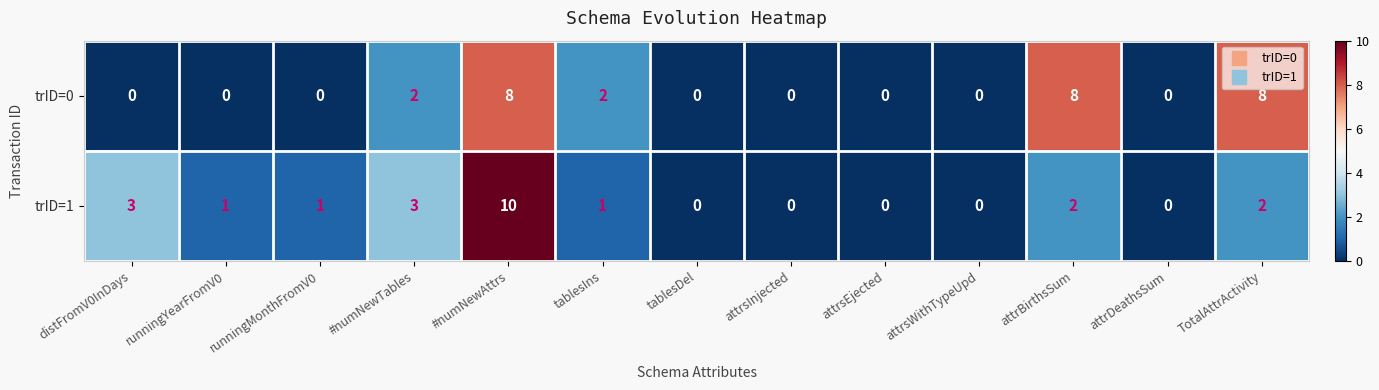

At runningMonthFromV0, list the series in order from smallest to largest.

trID=0, trID=1